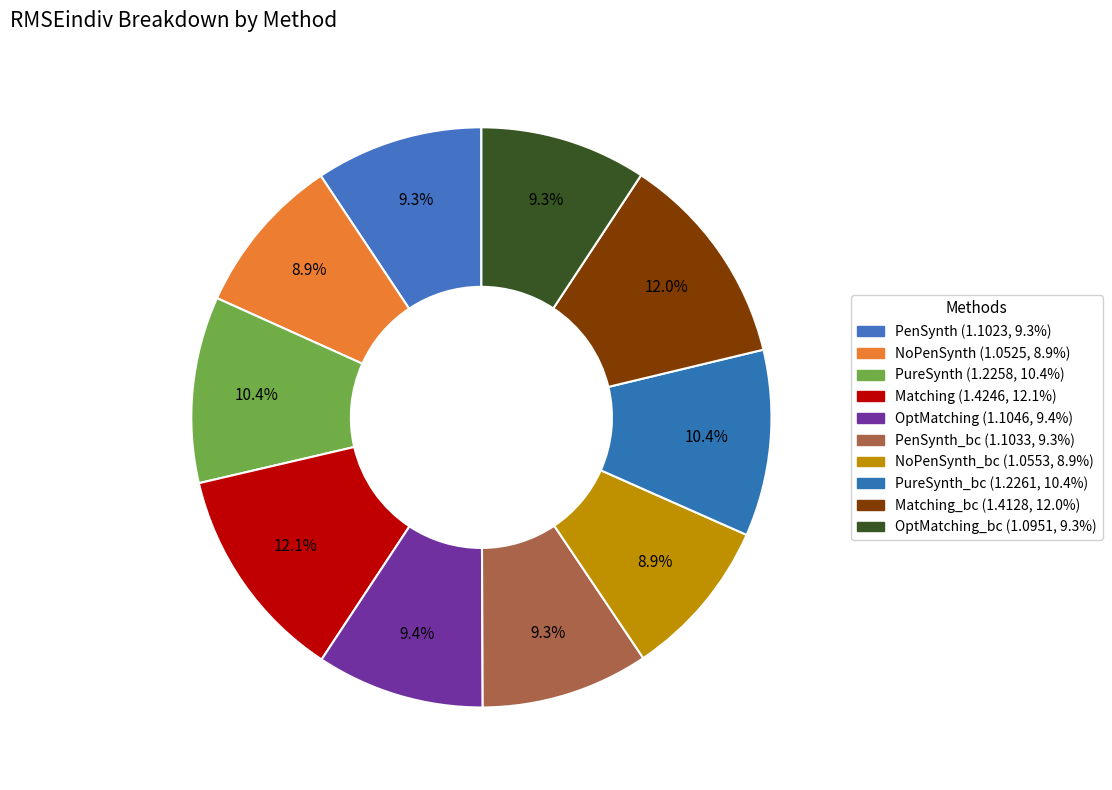

Count the number of slices in the pie.

10